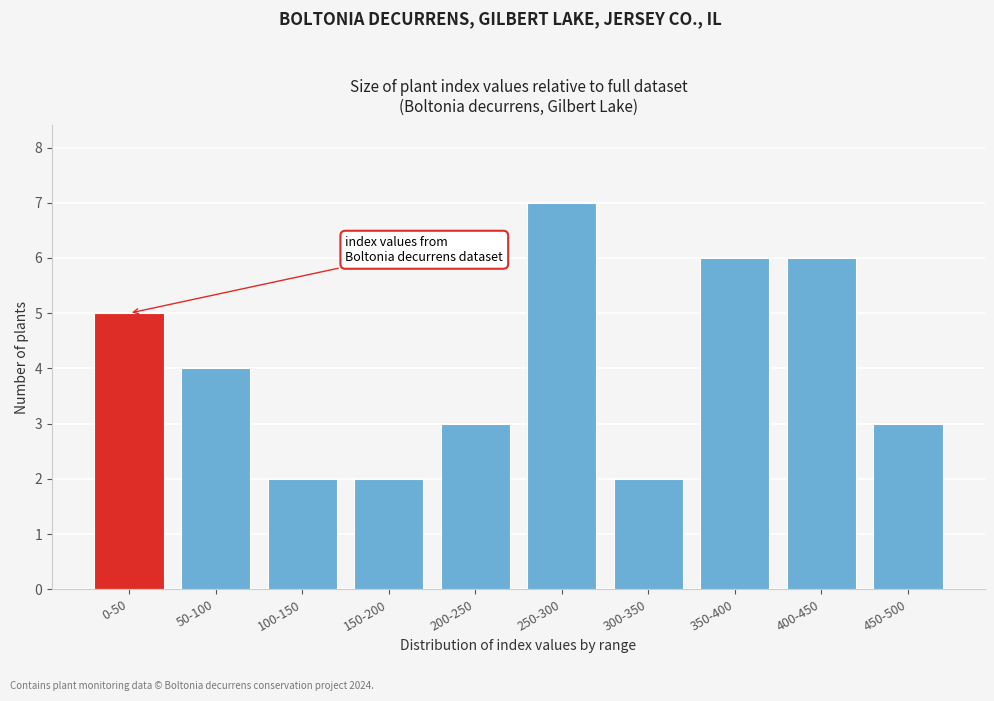

Reading left to right, transcribe all the data shown in this chart.

0-50=5	50-100=4	100-150=2	150-200=2	200-250=3	250-300=7	300-350=2	350-400=6	400-450=6	450-500=3